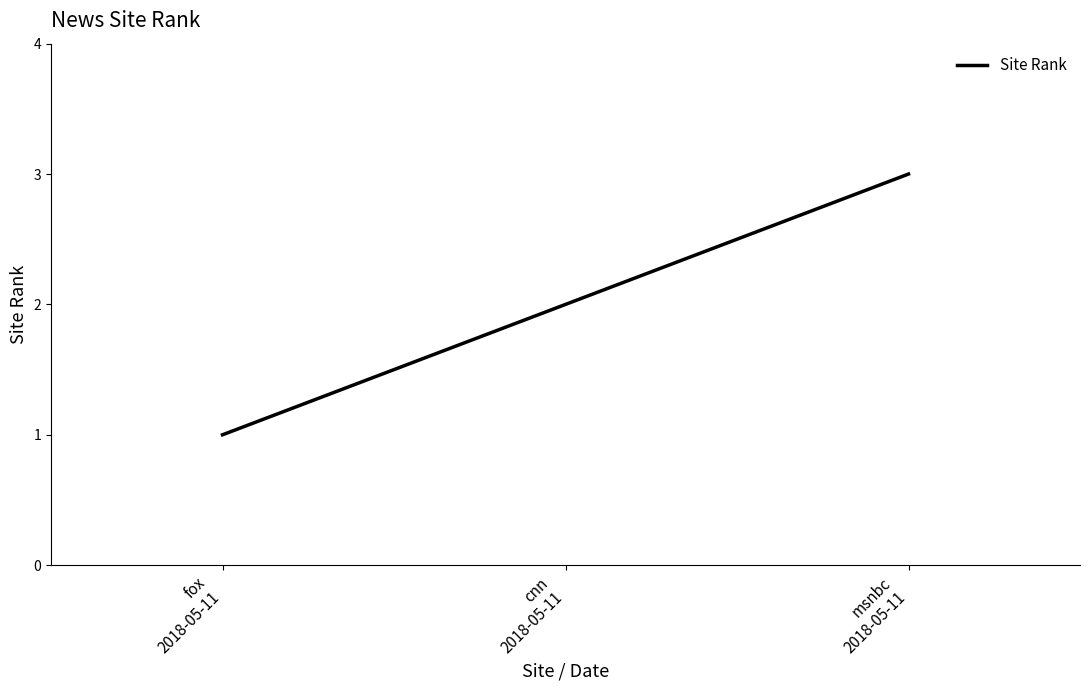

What position from the right is cnn
2018-05-11?

2